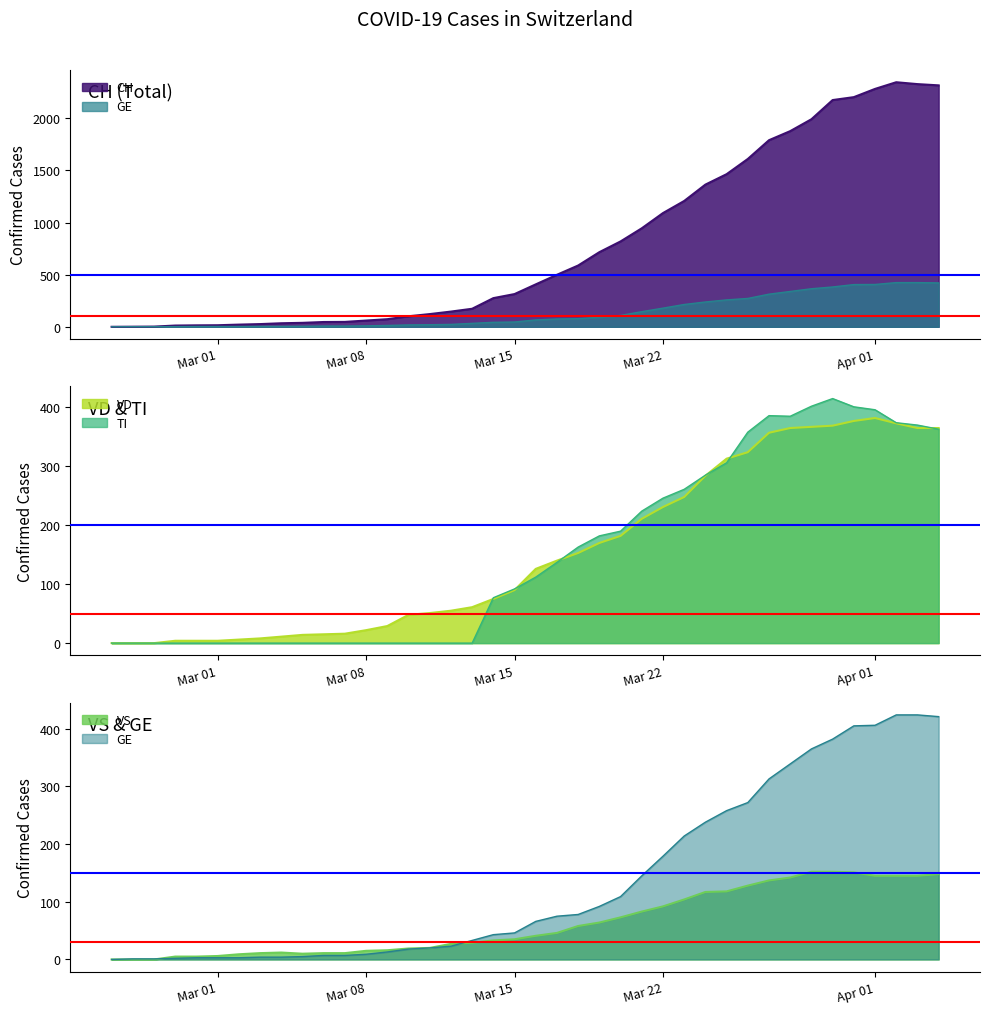

True or false: TI has a value of 246 at Mar 22.

True